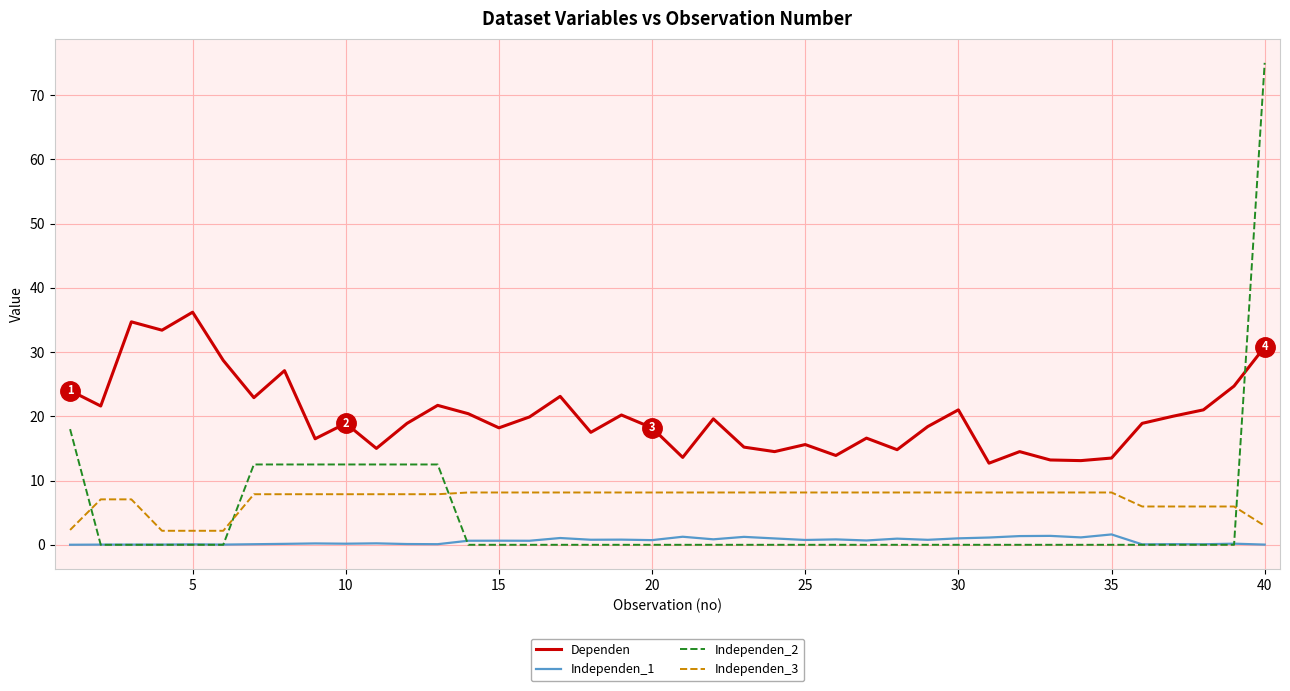

What is the highest value of the Independen_2 series?

75.0